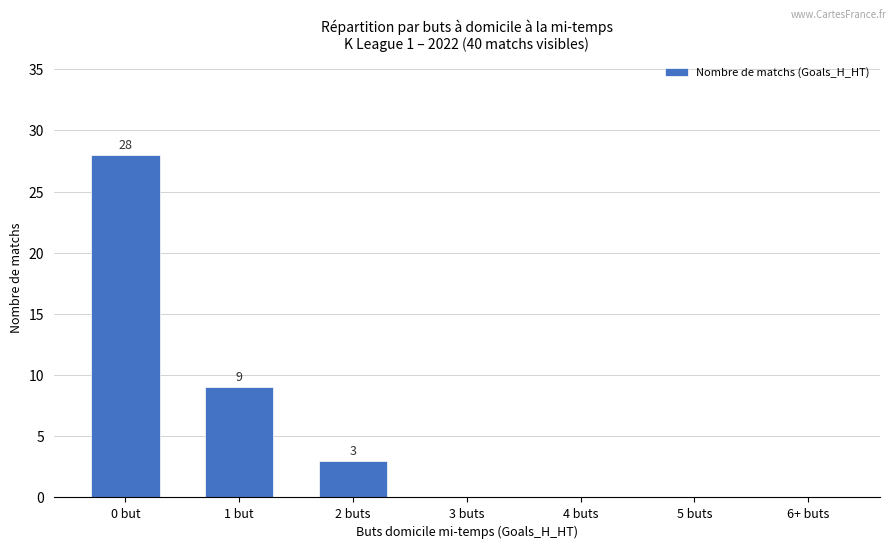

The value at 6+ buts is -16. True or false?

False